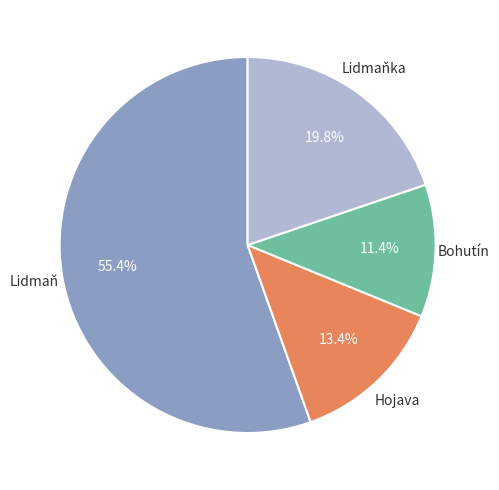

How many segments does this pie chart have?

4